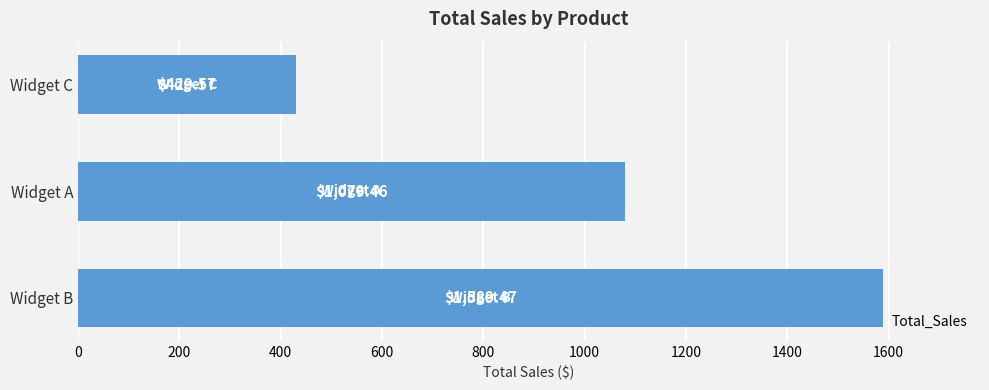

Rank the categories by value from highest to lowest.

Widget B, Widget A, Widget C